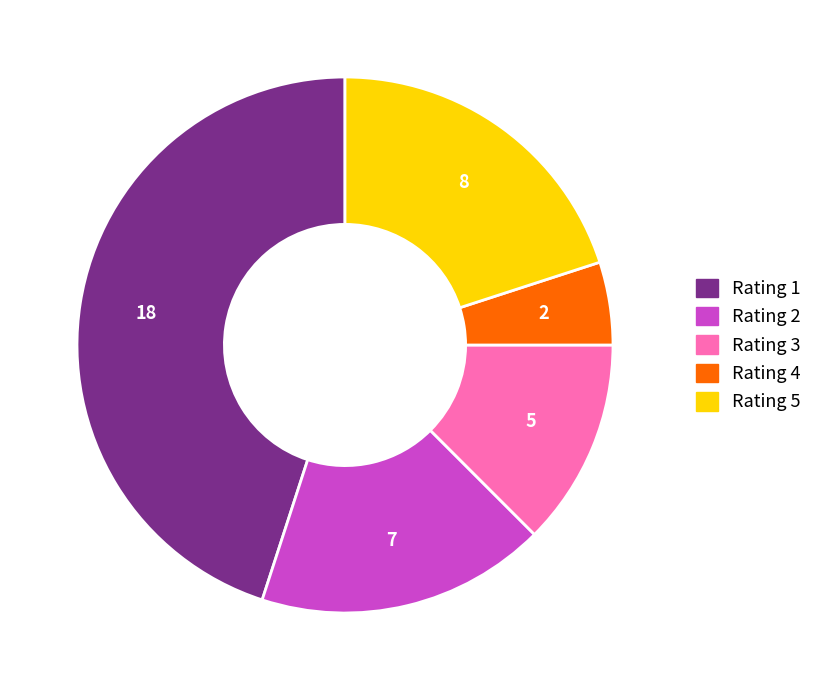

What is the largest slice in the pie chart?

Rating 1